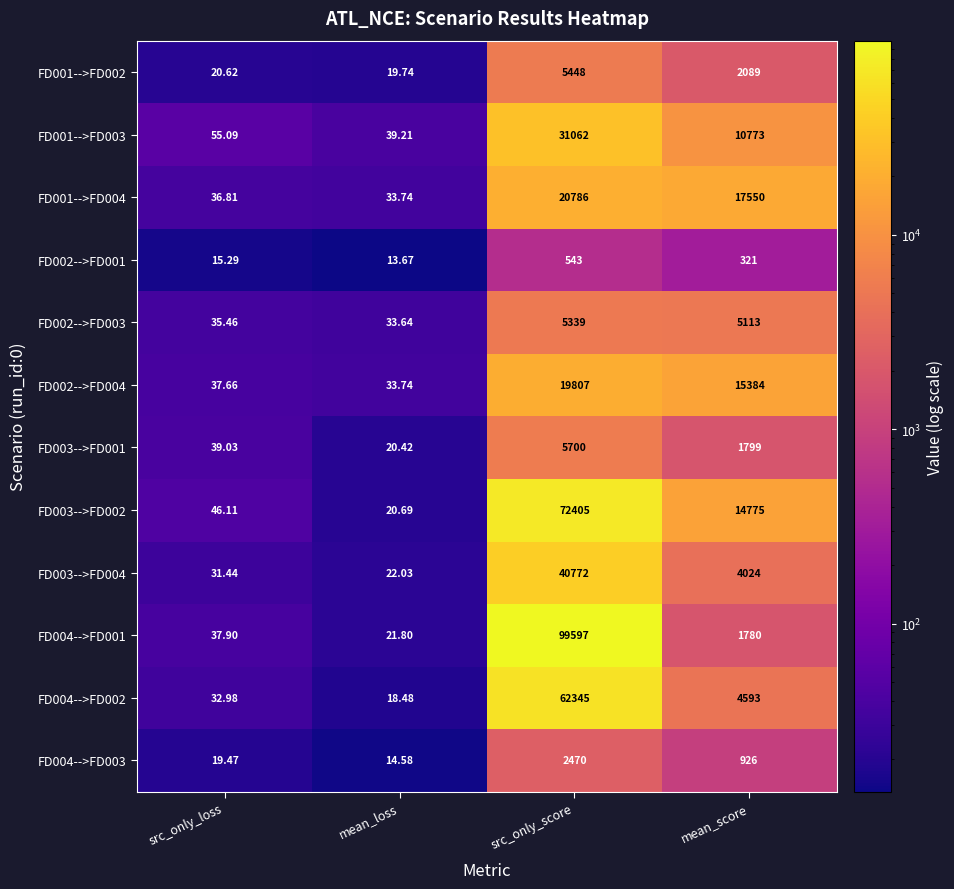

At which category is the sum across all series the highest?

src_only_score